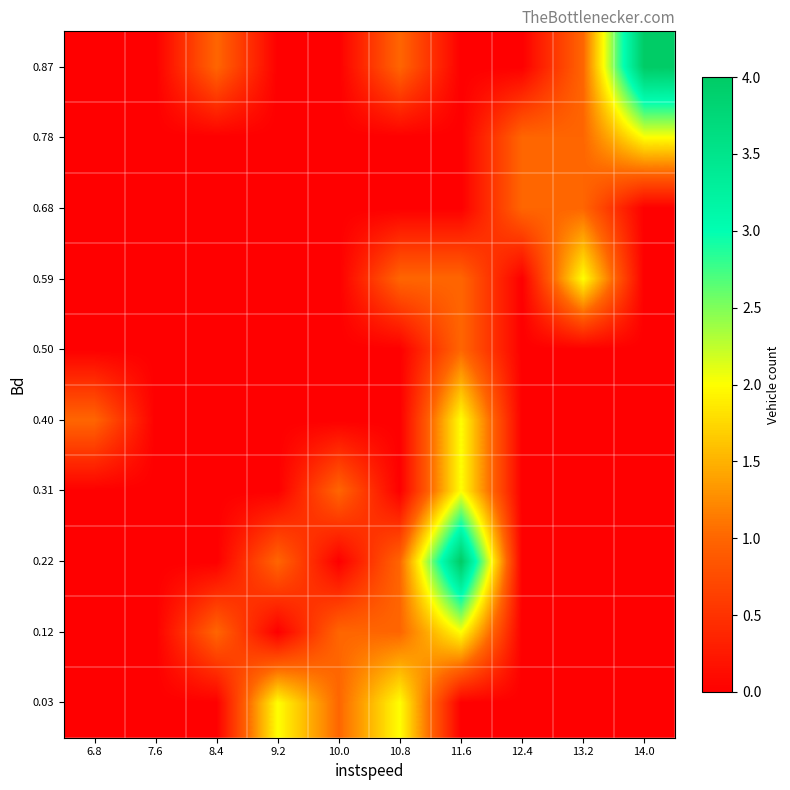

List the series in order of their peak value, lowest first.

0.50, 0.68, 0.03, 0.12, 0.31, 0.40, 0.59, 0.78, 0.22, 0.87